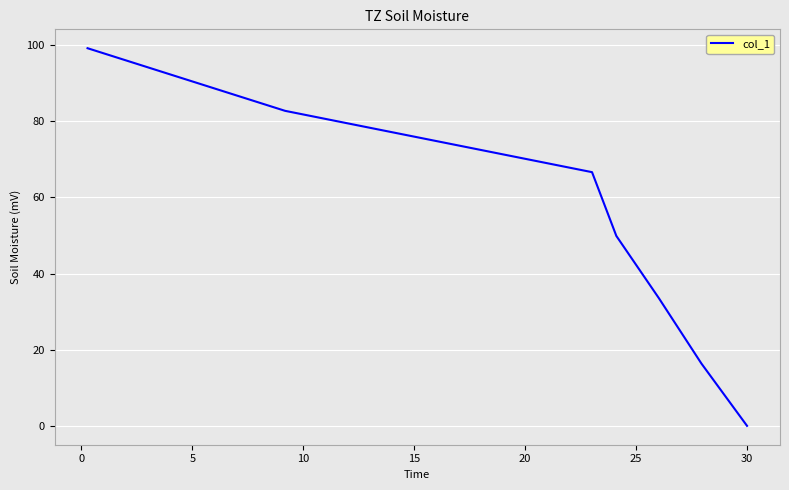

What is the greatest value displayed?

99.2